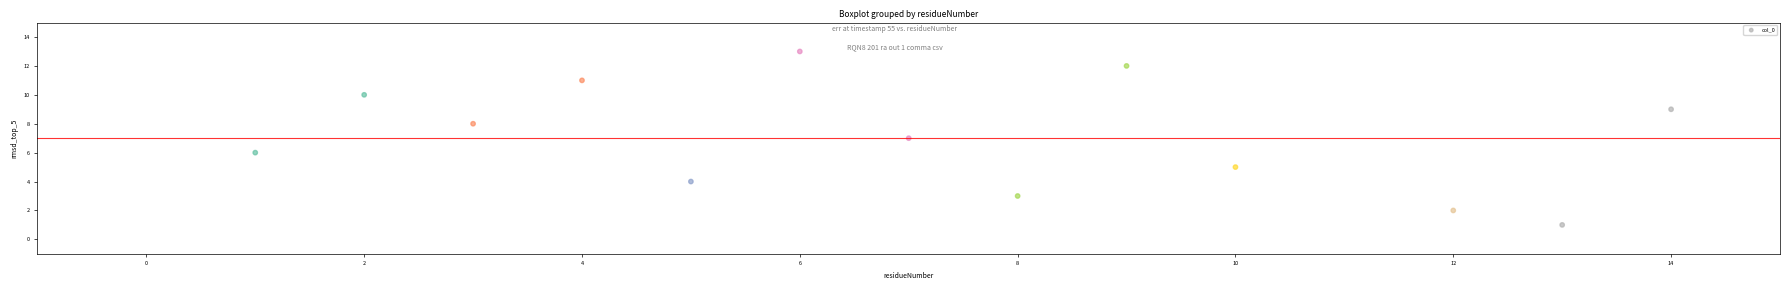

What is the range of Y values (max minus min)?

12